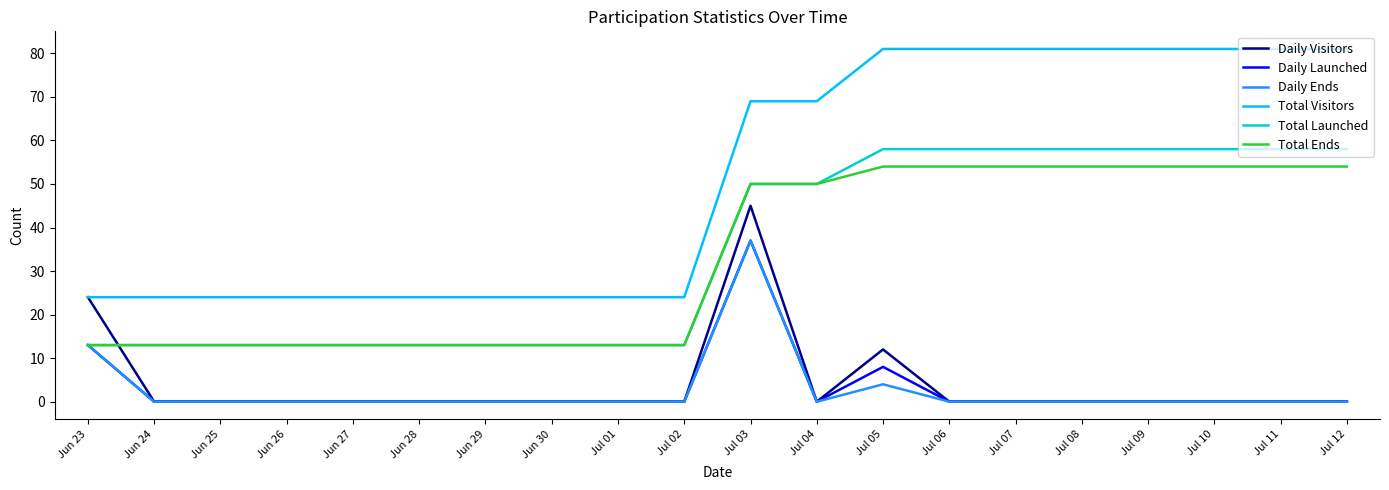

Which series has the largest range (max minus min)?

Total Visitors